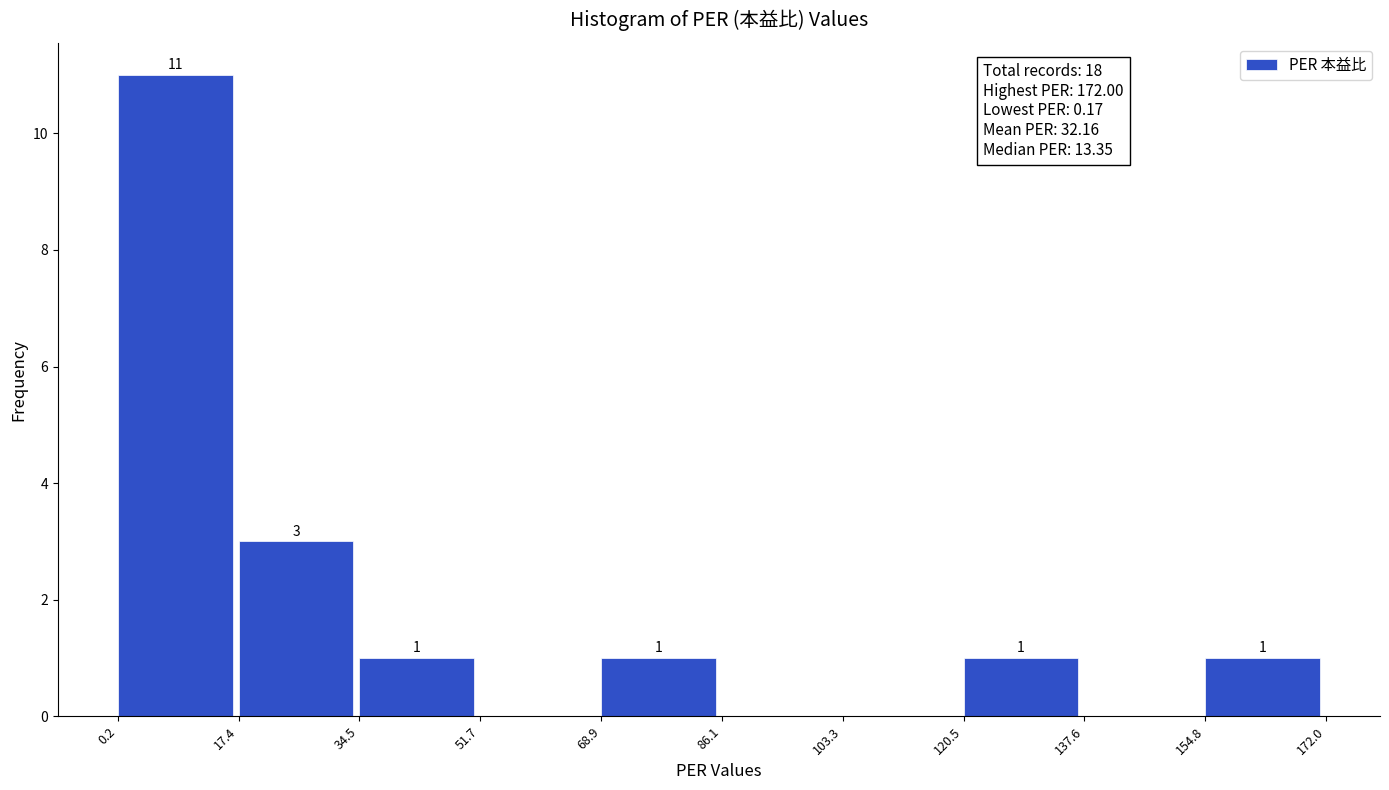

Over which range of the x-axis is the bar tallest?

0.2 to 17.4